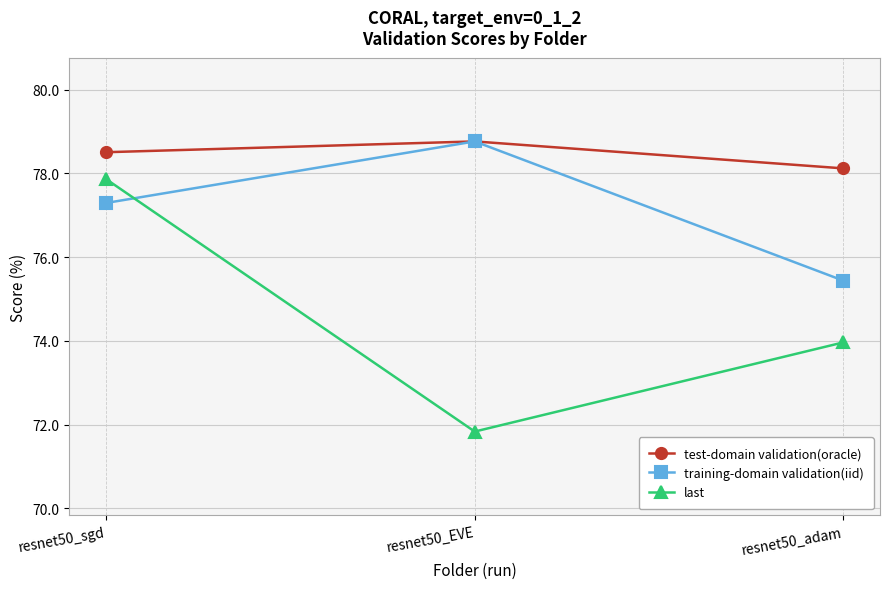

Does the chart display data point markers on the line(s)?

Yes